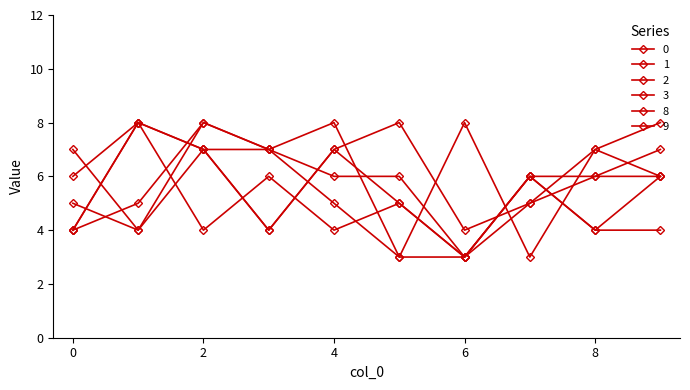

Is this an area chart (filled region under the line)?

No